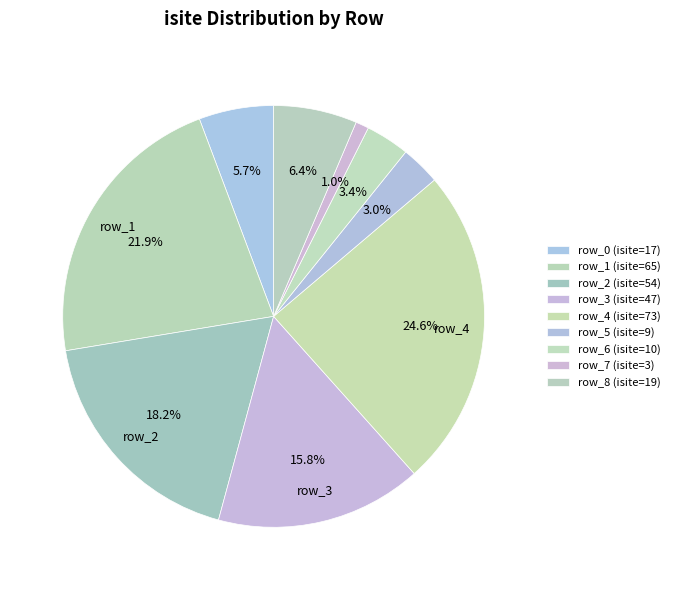

How many slices are in this pie chart?

9